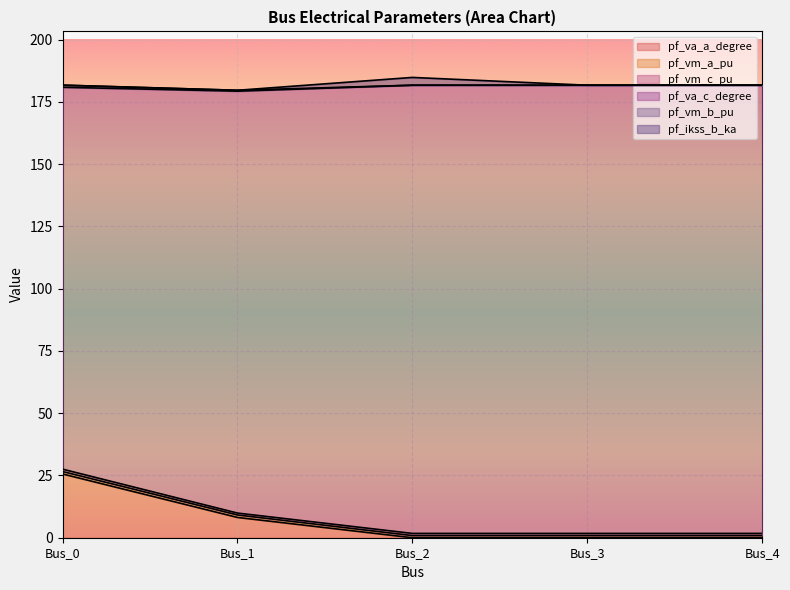

What is the value of the pf_vm_b_pu point at the 1st from the left?

27.5